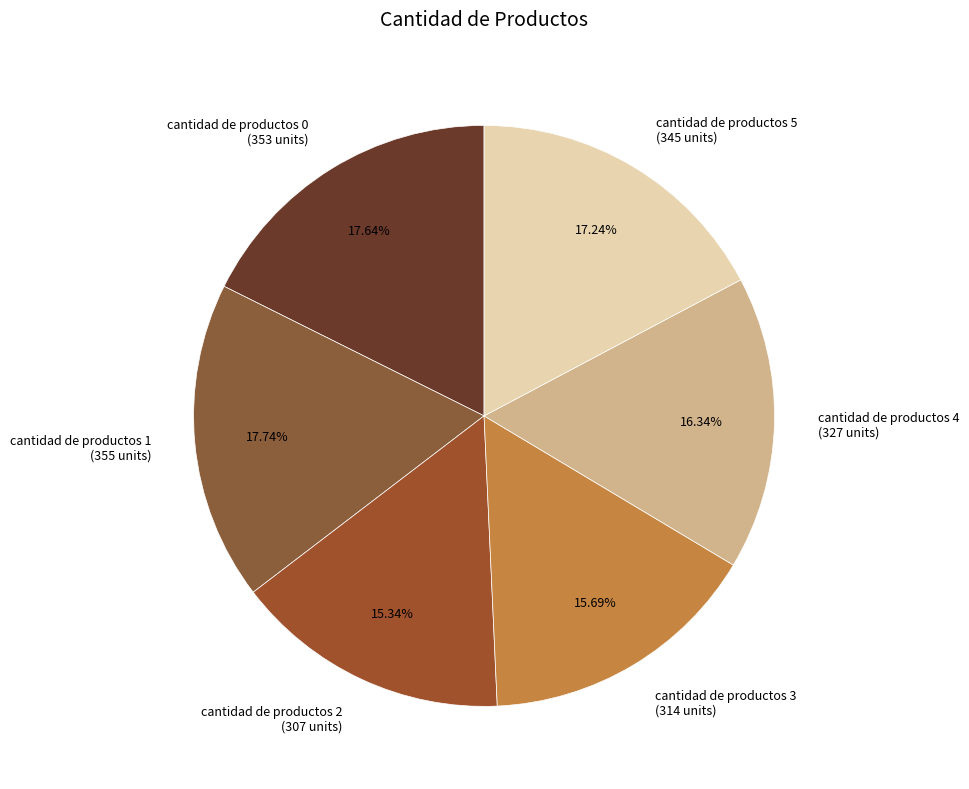

Is there a majority slice in this chart?

No